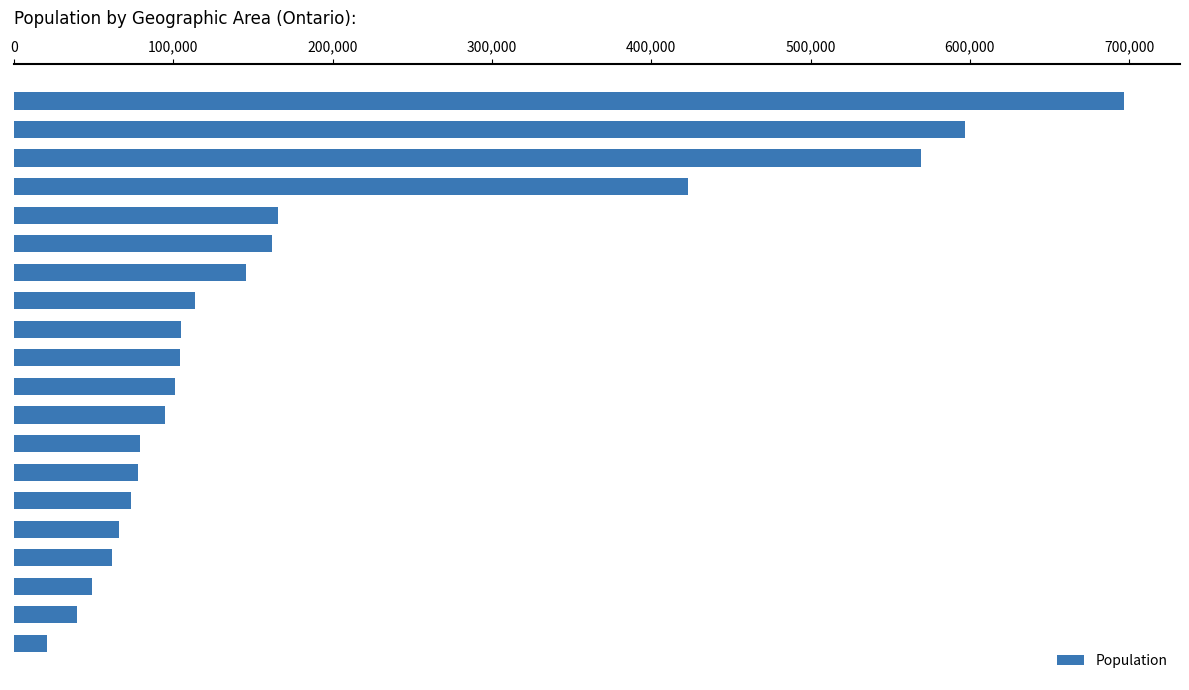

What is the difference between the maximum and minimum values?

676421